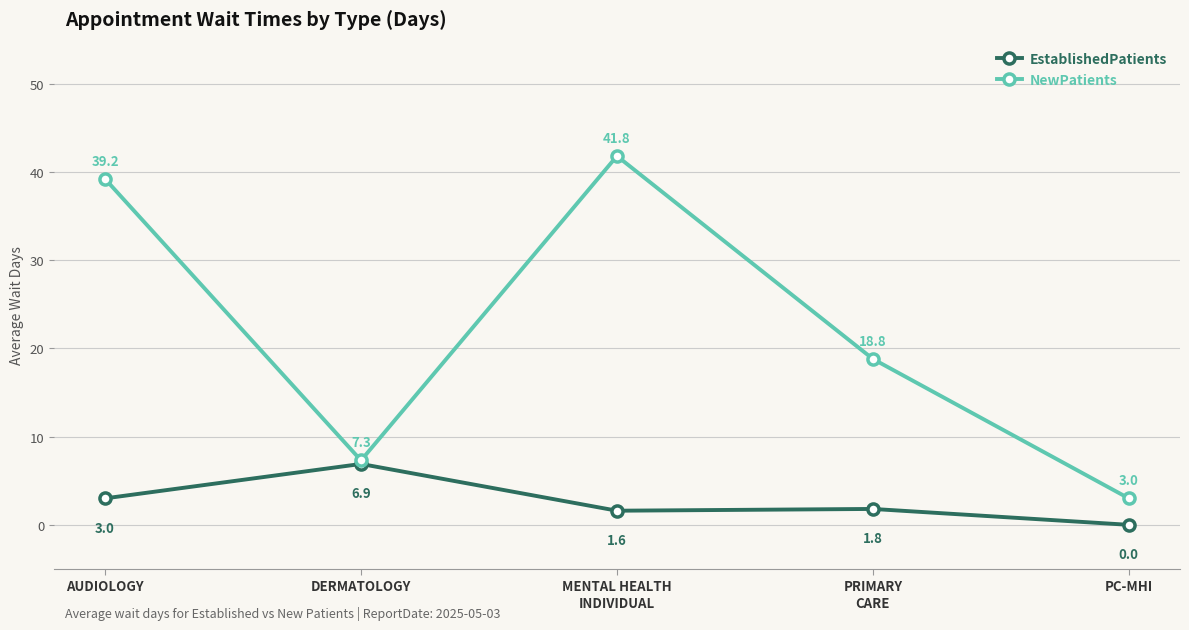

Is the value of NewPatients at AUDIOLOGY greater than the value of EstablishedPatients at AUDIOLOGY?

Yes